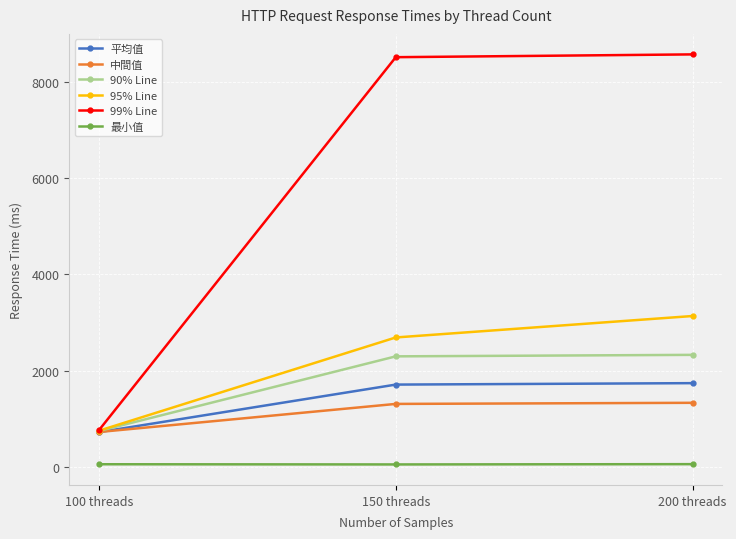

List the series in order of their peak value, lowest first.

最小值, 中間值, 平均值, 90% Line, 95% Line, 99% Line